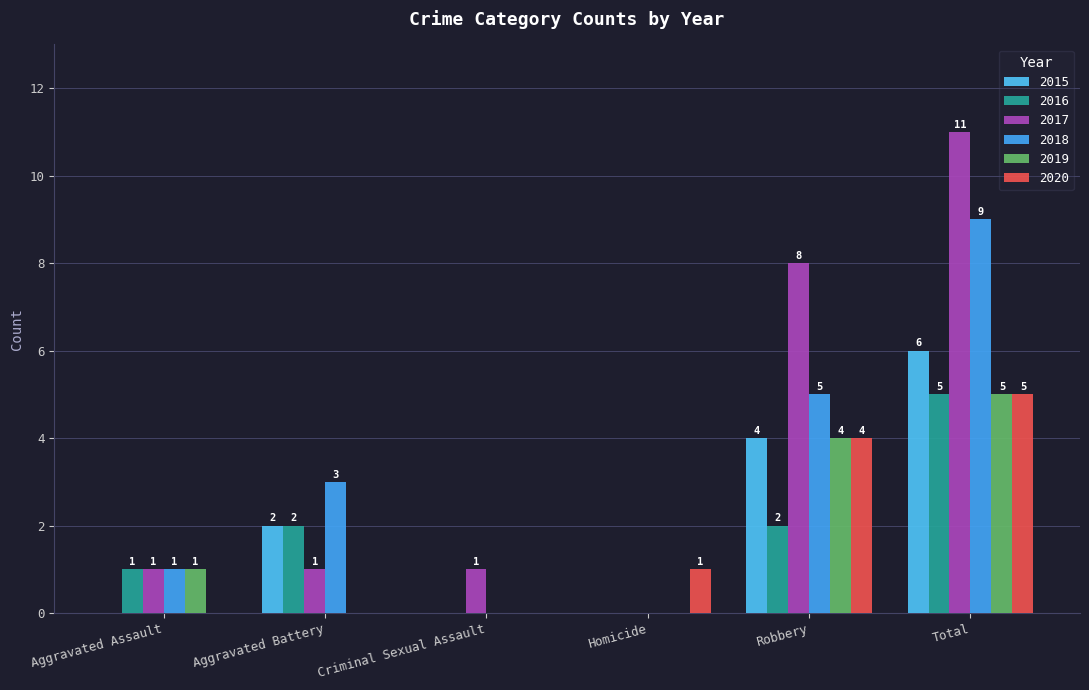

Which has a higher value, Homicide or Robbery?

Robbery